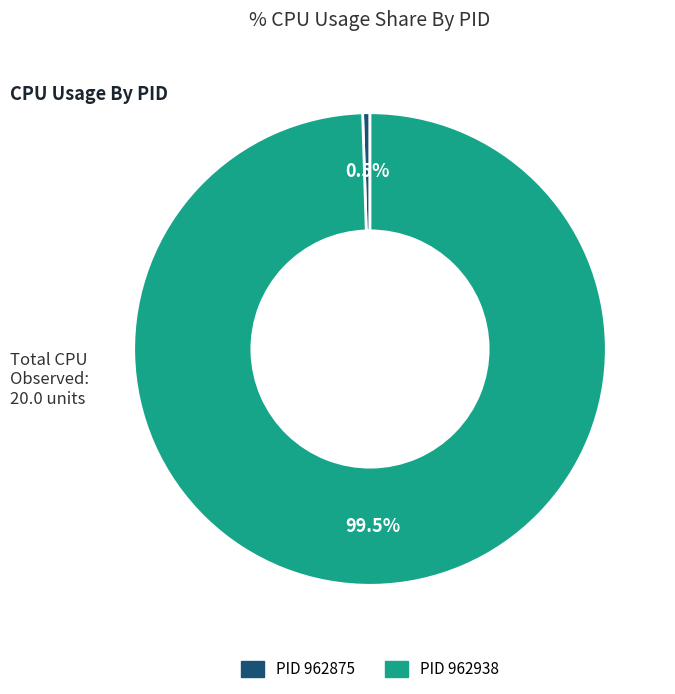

Is there any slice that represents more than half of the pie?

Yes